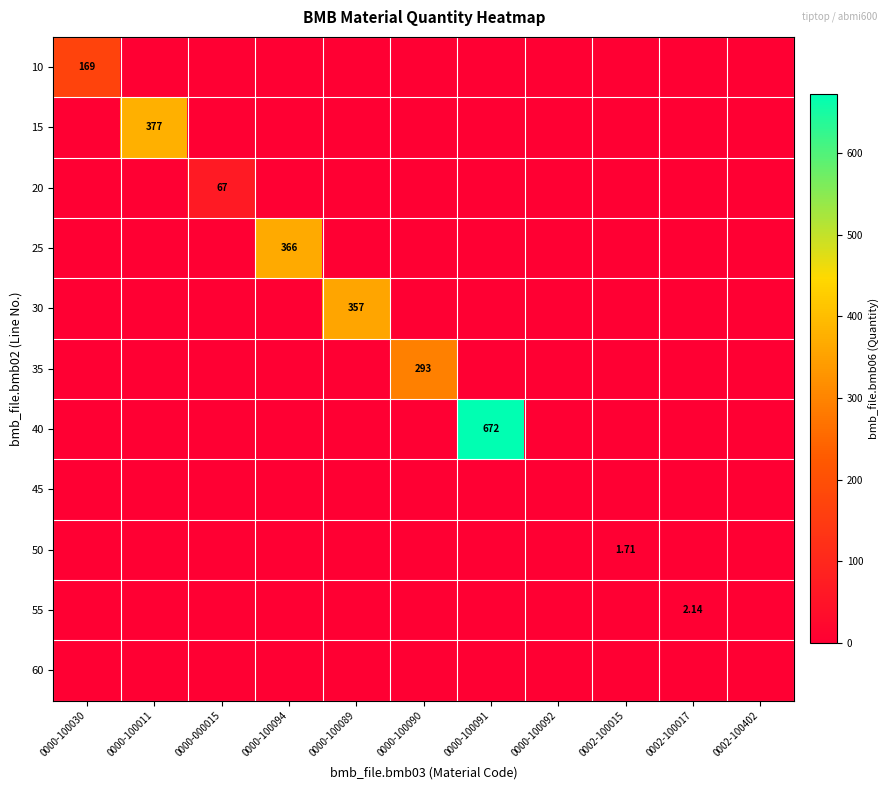

What is the average value of the 30 series?

32.5